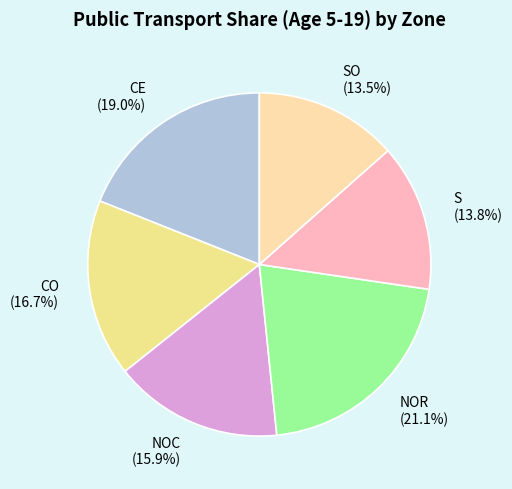

Do SO and NOR together represent more than half of the pie?

No